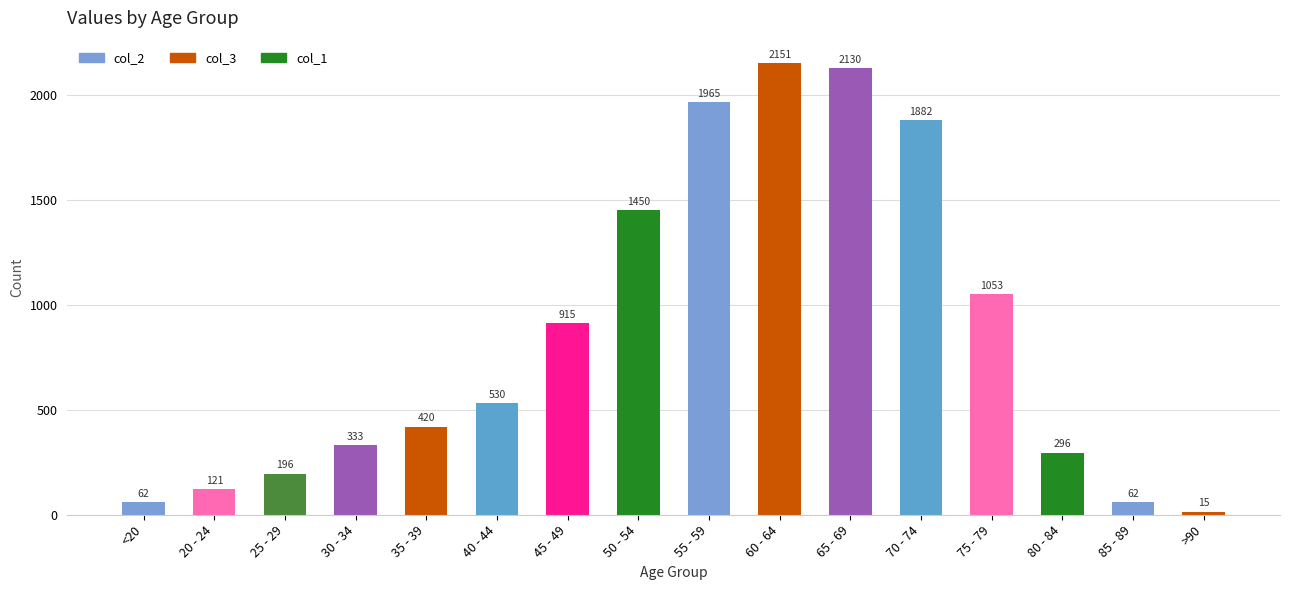

Is it true that the value at 45 - 49 is 1469?

False